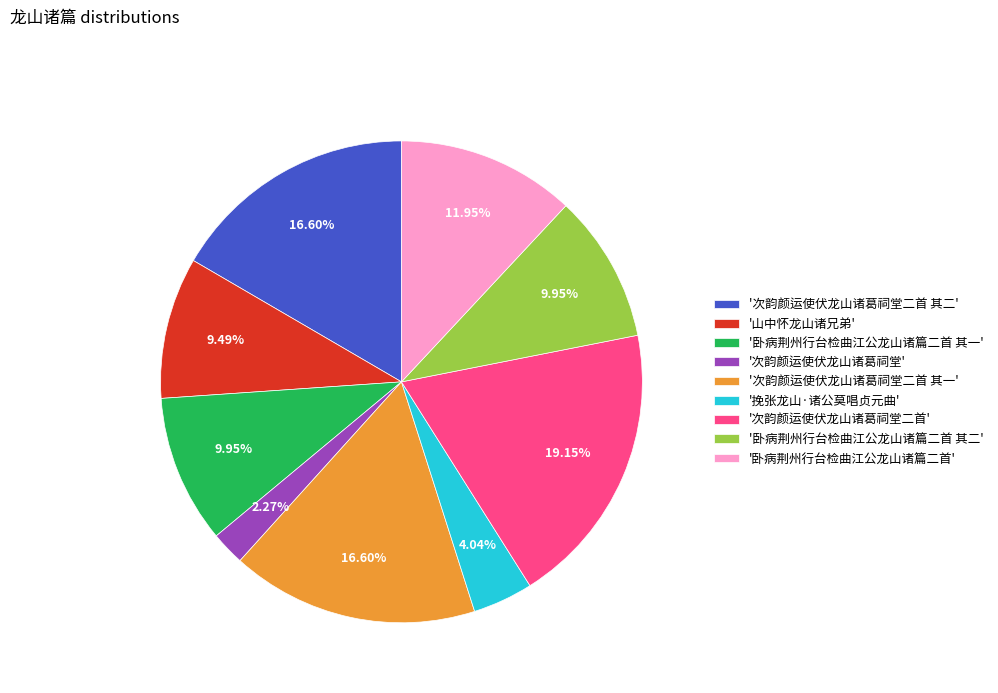

Which category has the smallest portion of the pie?

'次韵颜运使伏龙山诸葛祠堂'